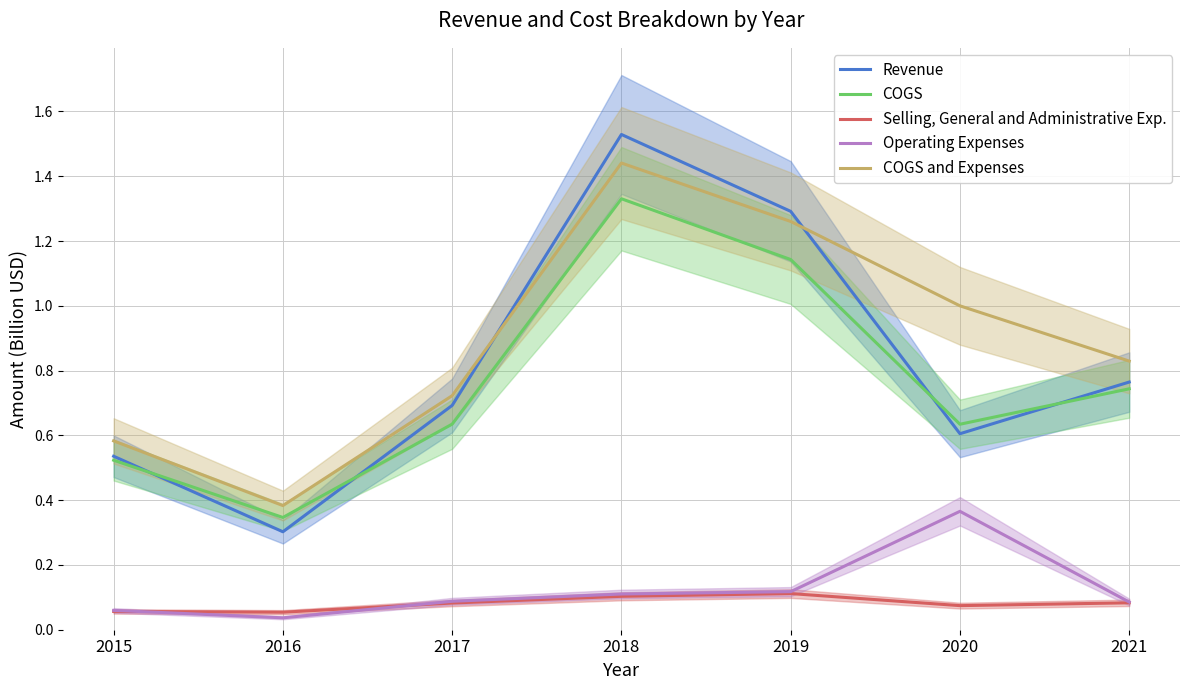

Which series changed the most between 2018 and 2021?

Revenue